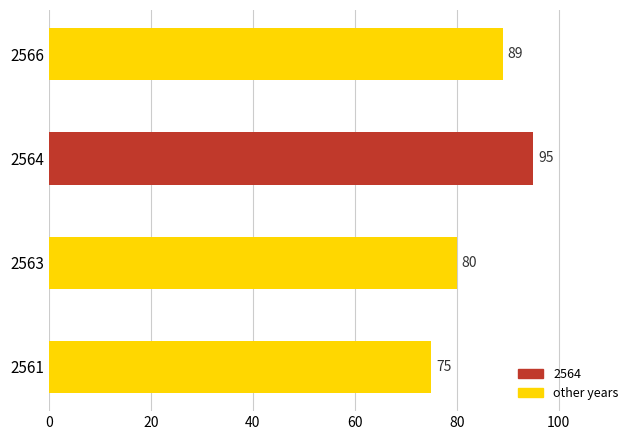

Rank the categories by value from lowest to highest.

2561, 2563, 2566, 2564